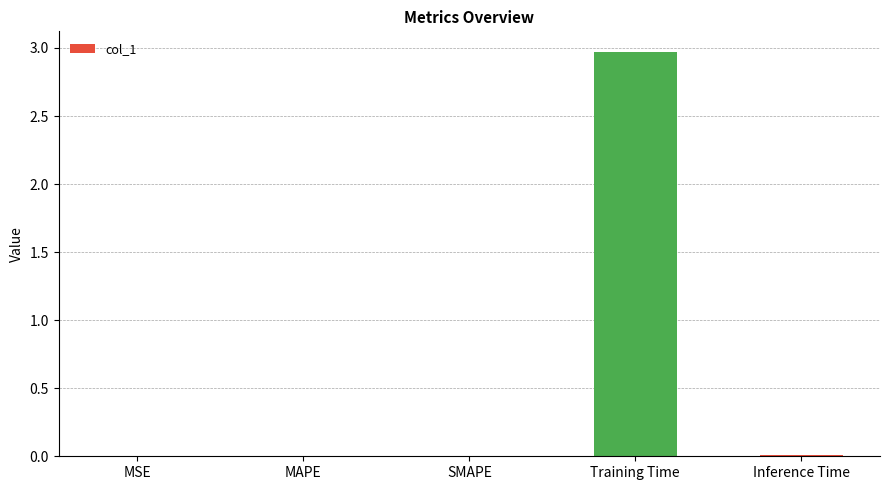

The chart shows a value of 0.0 at MSE. True or false?

True